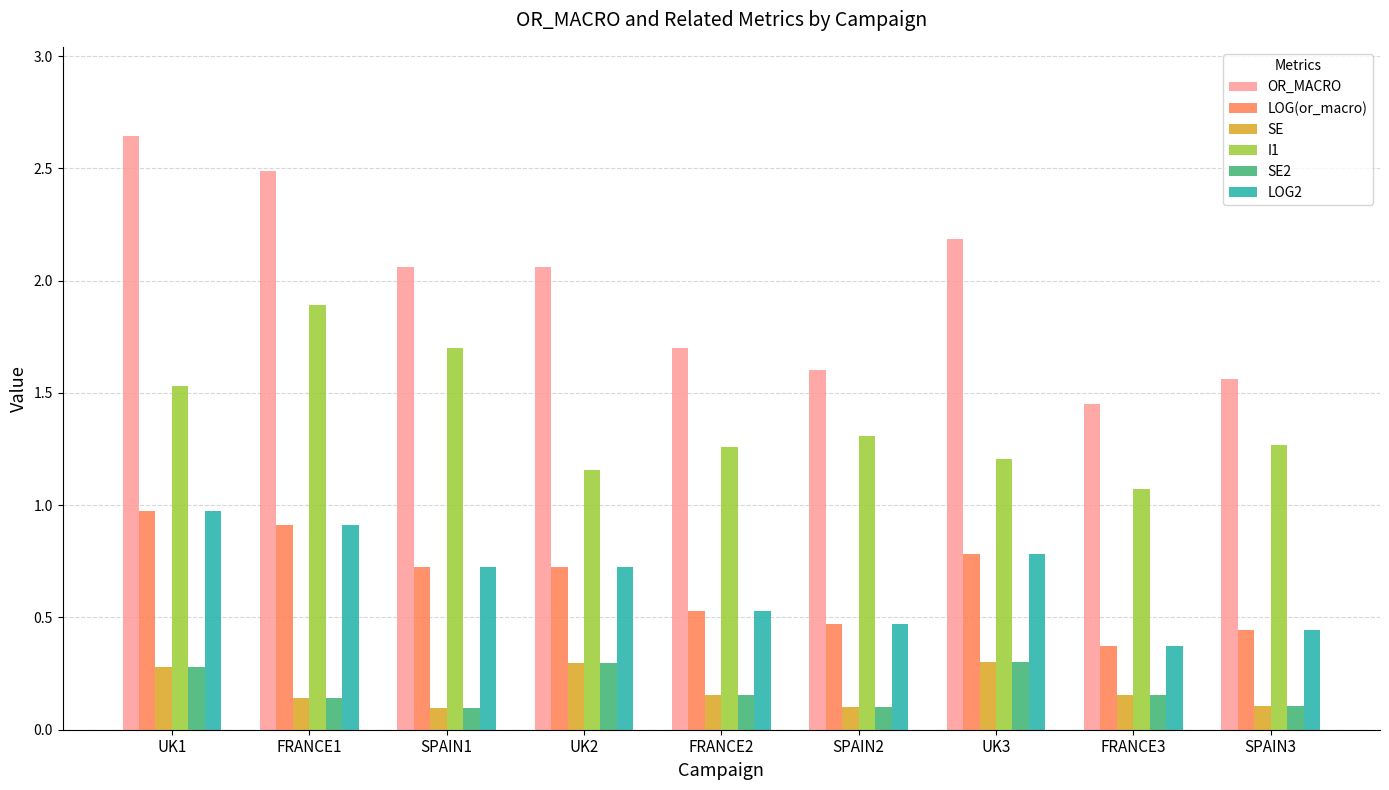

At which label does LOG2 reach its minimum?

FRANCE3